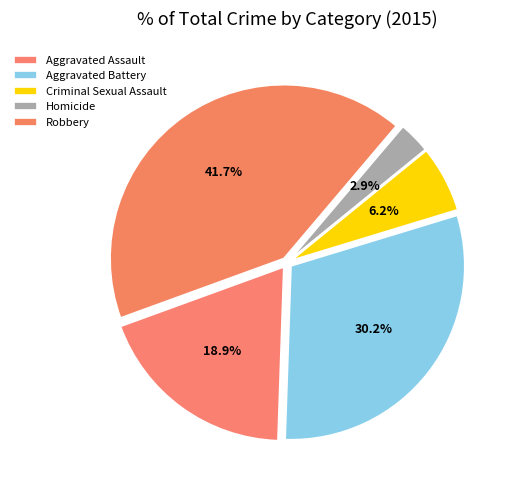

Is it true that Aggravated Battery is 30% of the pie?

True